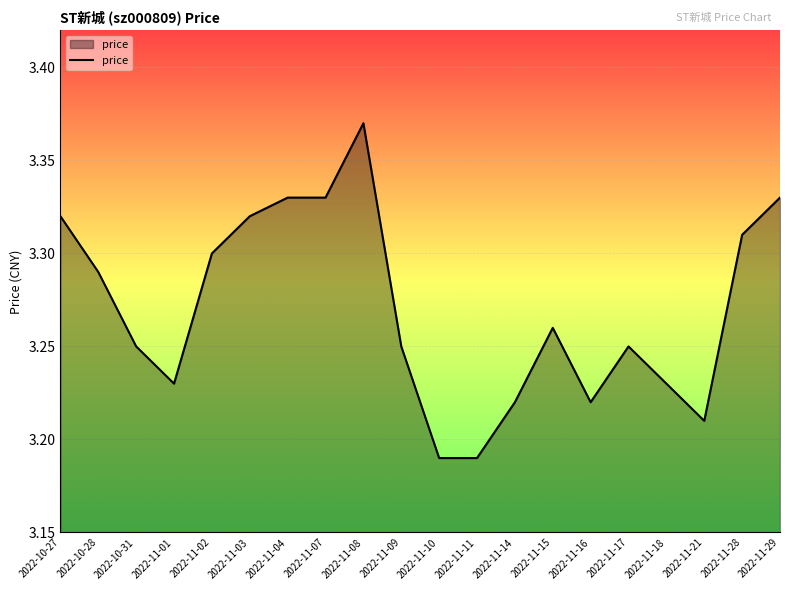

What is the sum of all values?

65.4